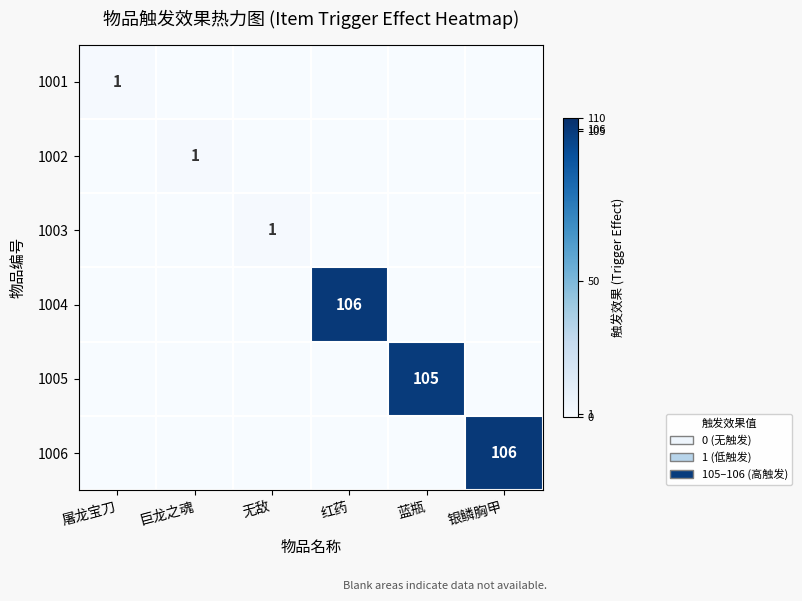

What is the sum of the 1004 values at 无敌 and 红药?

106